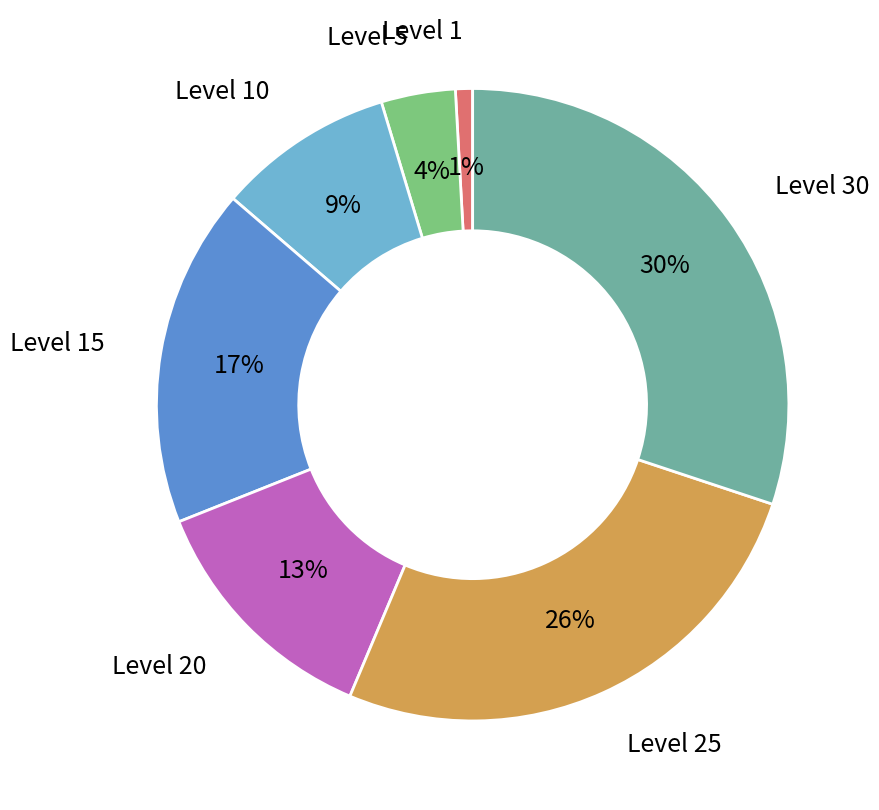

Which has a higher value, Level 25 or Level 15?

Level 25